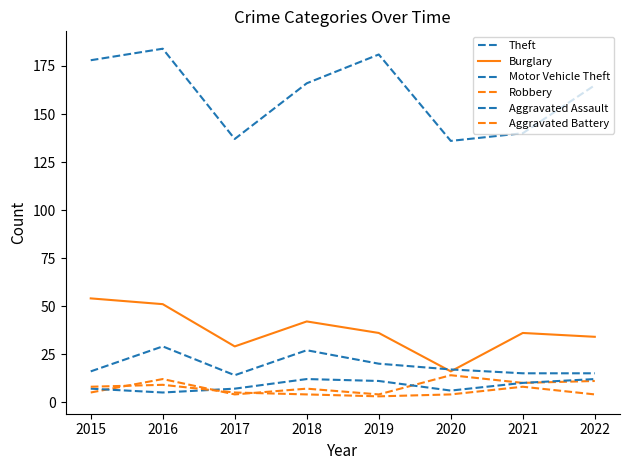

How many values in the Motor Vehicle Theft series are below 17?

4